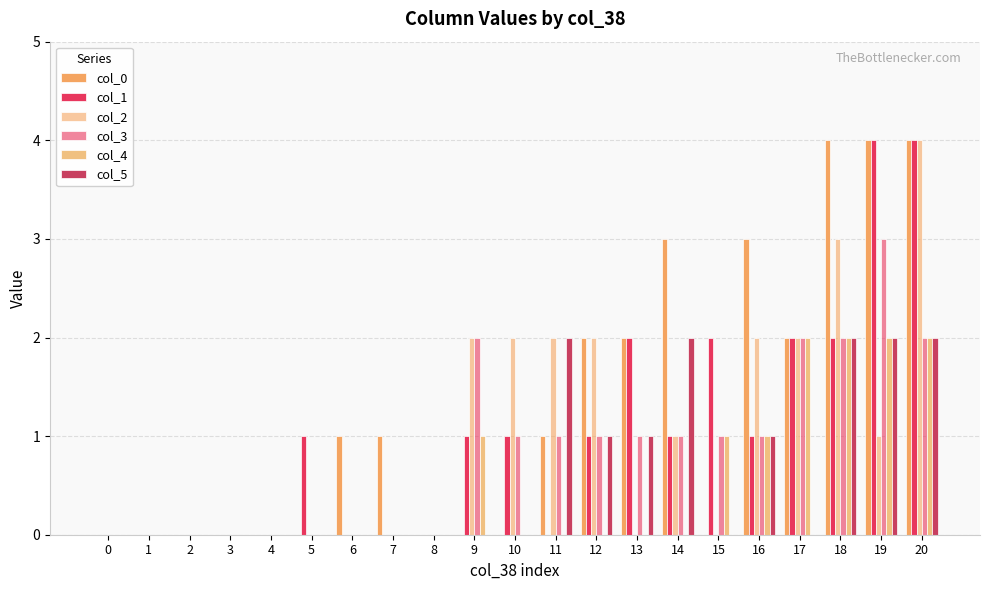

List the labels in order of col_2 value, largest first.

20, 18, 9, 10, 11, 12, 16, 17, 14, 19, 0, 1, 2, 3, 4, 5, 6, 7, 8, 13, 15